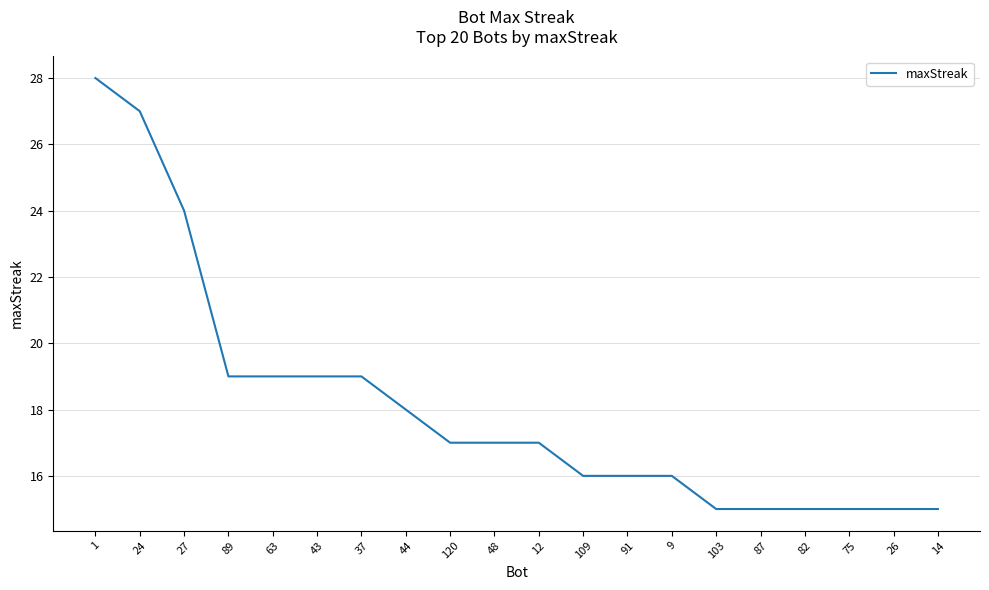

What is the minimum value shown in the chart?

15